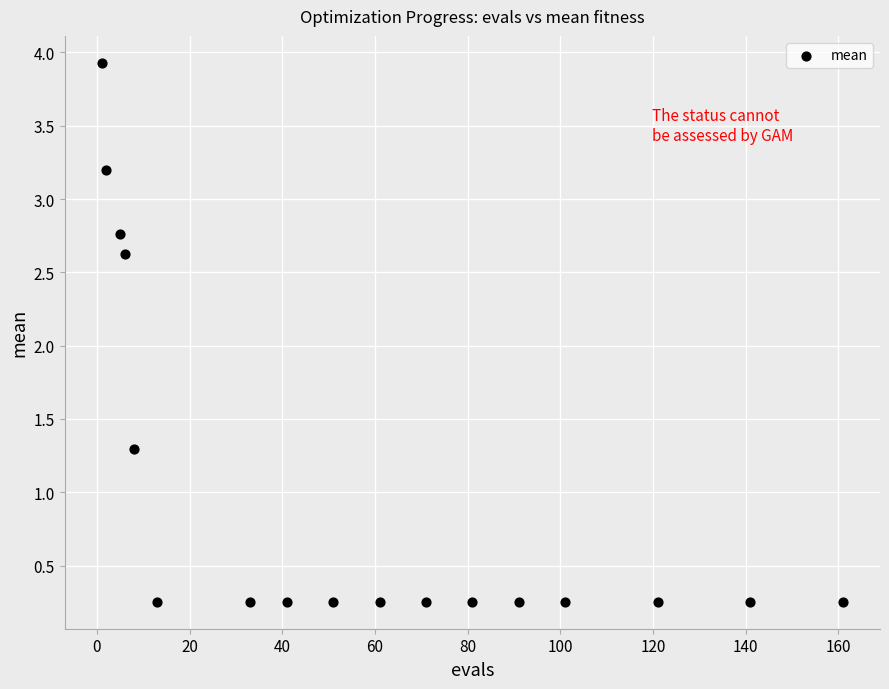

What Y value in the scatter plot is closest to 2?

2.6